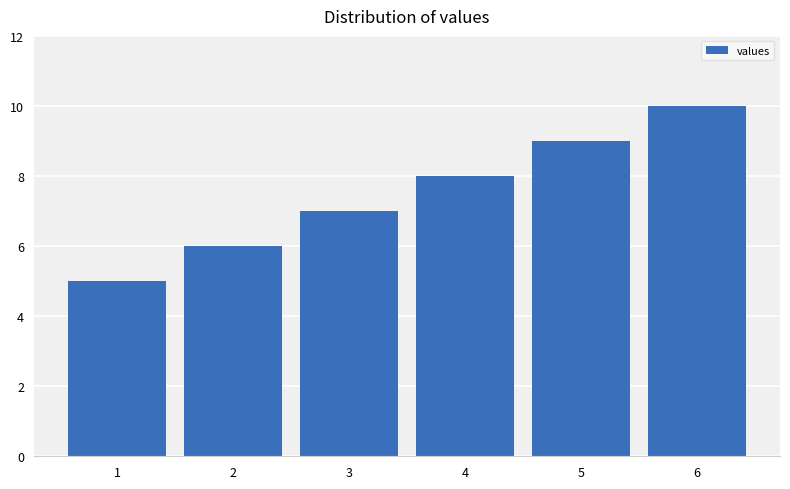

What is the ratio of the value at 3 to the value at 5?

0.8